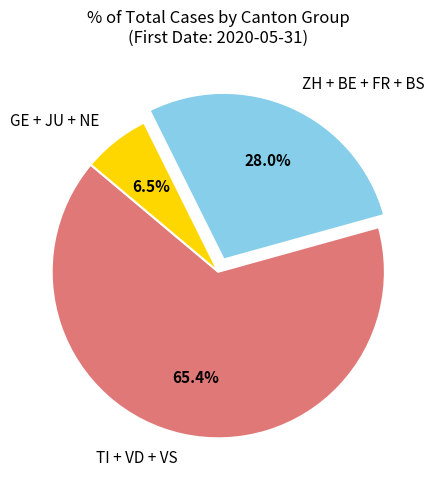

Does GE + JU + NE account for over 50% of the chart?

No